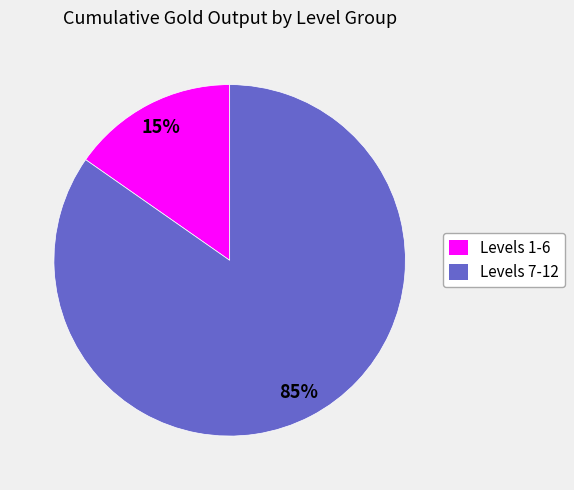

Is there any slice that represents more than half of the pie?

Yes